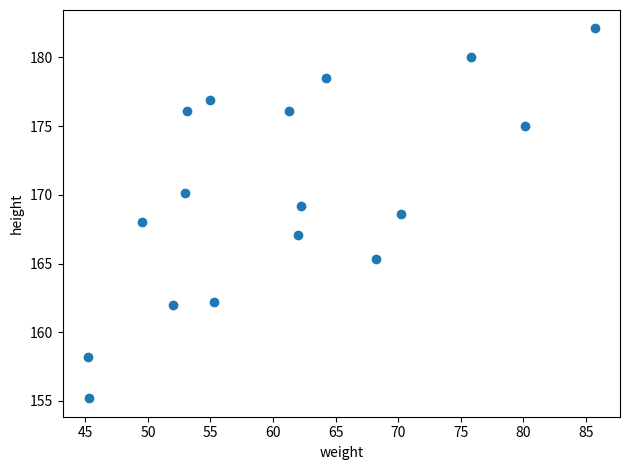

What is the range of Y values (max minus min)?

26.9